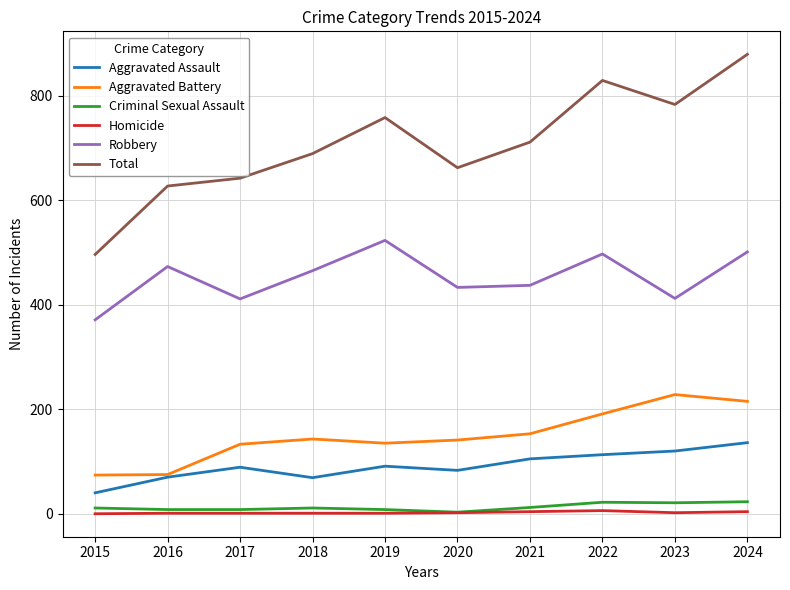

What are all the series names shown in the legend?

Aggravated Assault, Aggravated Battery, Criminal Sexual Assault, Homicide, Robbery, Total